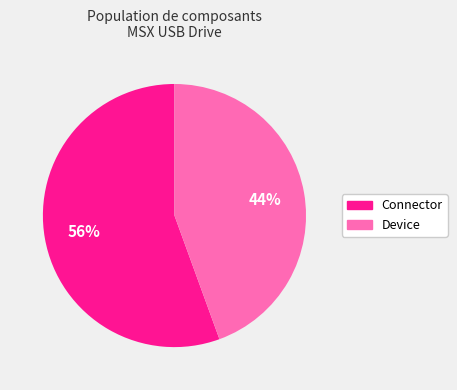

To the nearest percent, what is the average slice percentage?

50%